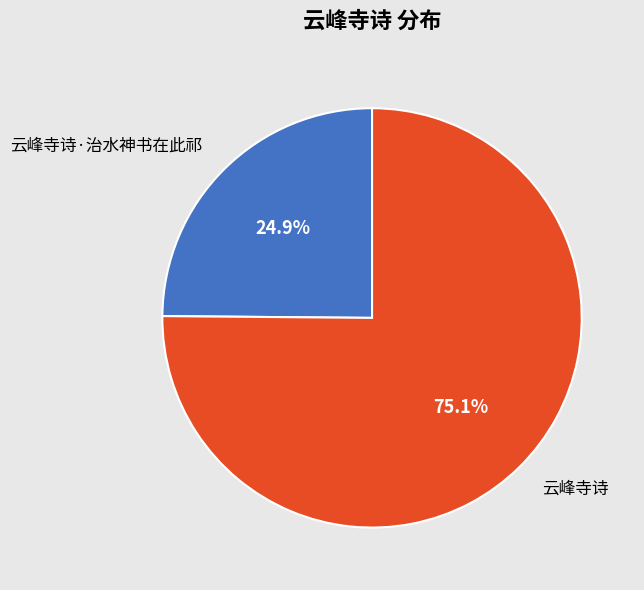

To the nearest percent, what portion does 云峰寺诗·治水神书在此祁 represent?

25%